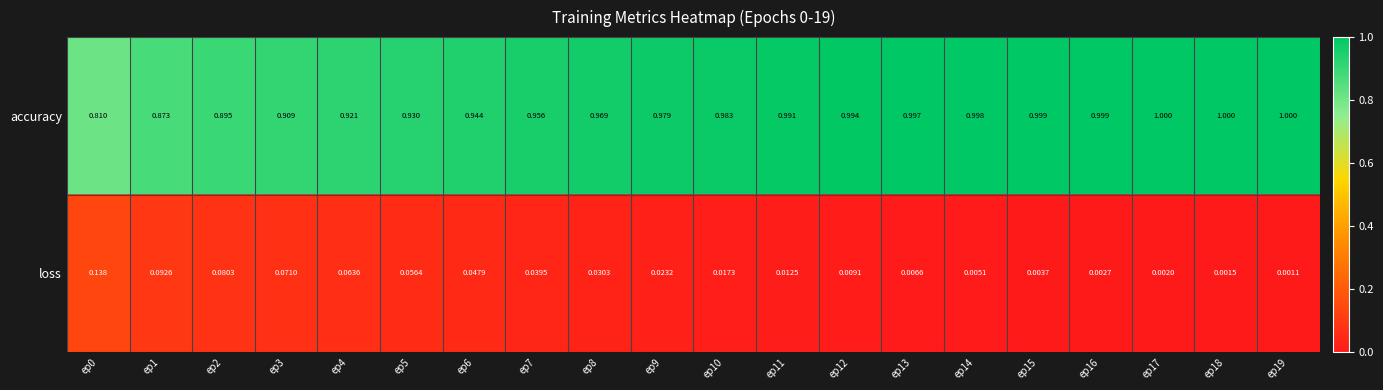

Which series changed the most between ep3 and ep9?

accuracy